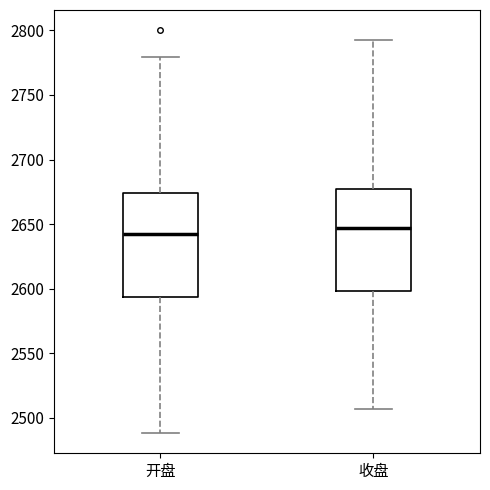

Where is the upper edge of the box for 开盘 on the y-axis? The values are not printed on the chart, so give them approximately, as read against the axis.

2675